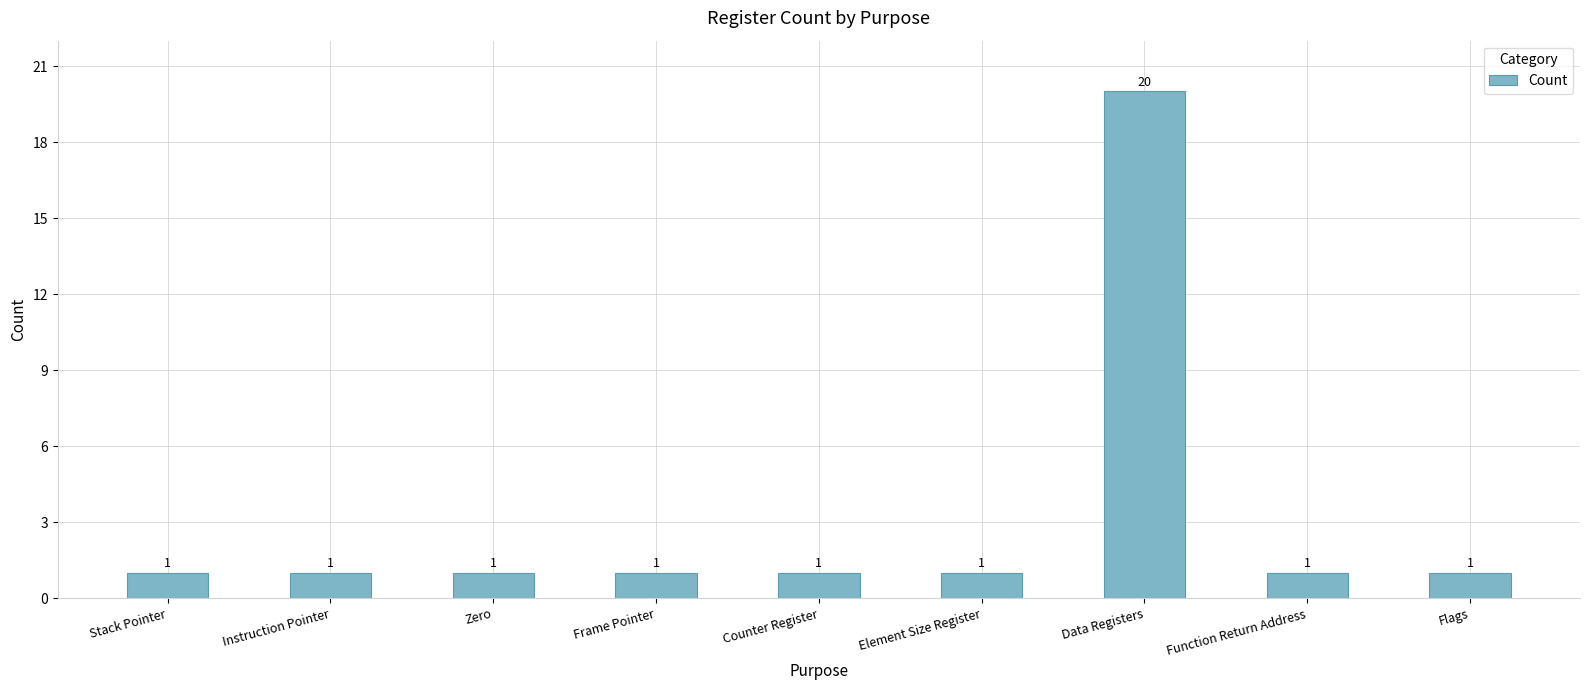

Which label corresponds to the largest value in the chart?

Data Registers